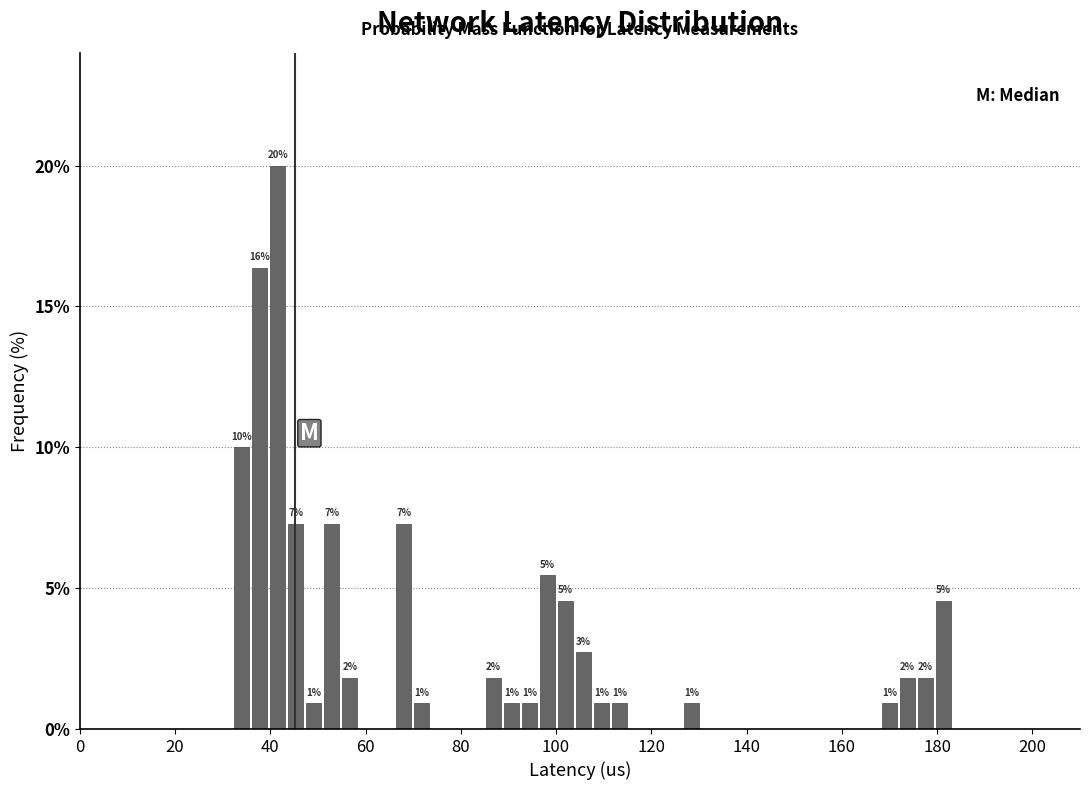

Around what value on the x-axis is the tallest bar? Give the approximate position of its centre, as read against the axis.

42